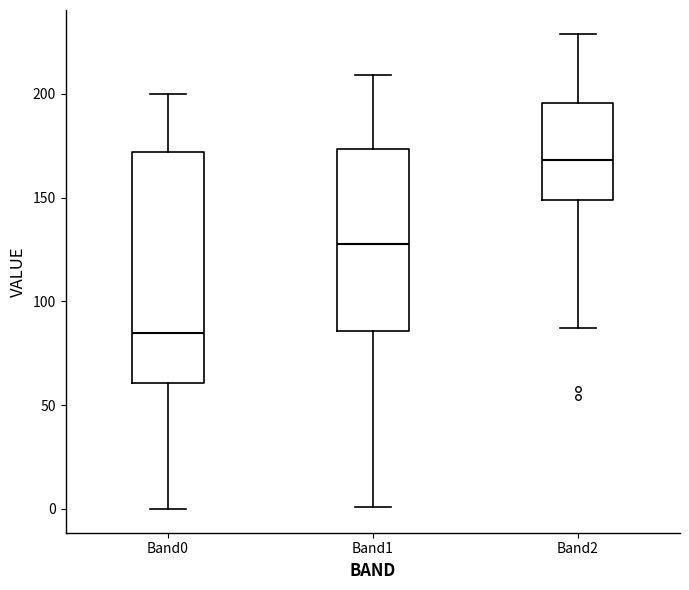

Reading left to right, transcribe this box plot: for each box, give where its median line is, the range the box spans, and where its two whiskers end, as read against the y-axis. The values are not printed on the chart, so give them approximately, as read against the axis.

Band0: median 85, box 60 to 170, whiskers 0 to 200
Band1: median 130, box 85 to 175, whiskers 0 to 210
Band2: median 170, box 150 to 195, whiskers 85 to 230